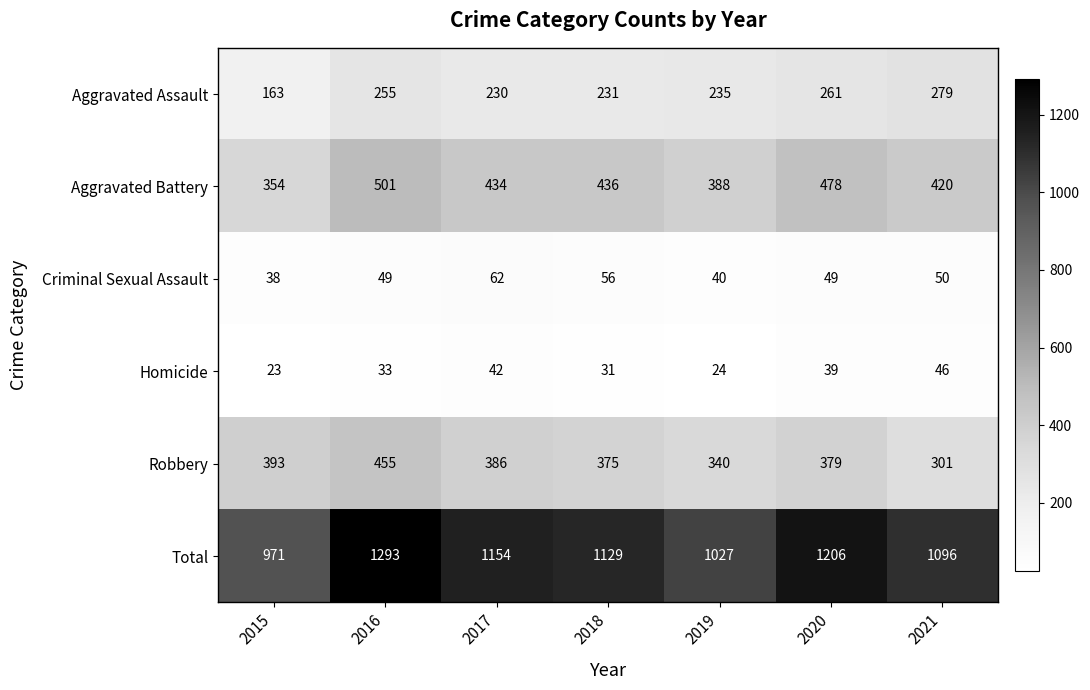

True or false: Homicide has a value of 74 at 2017.

False